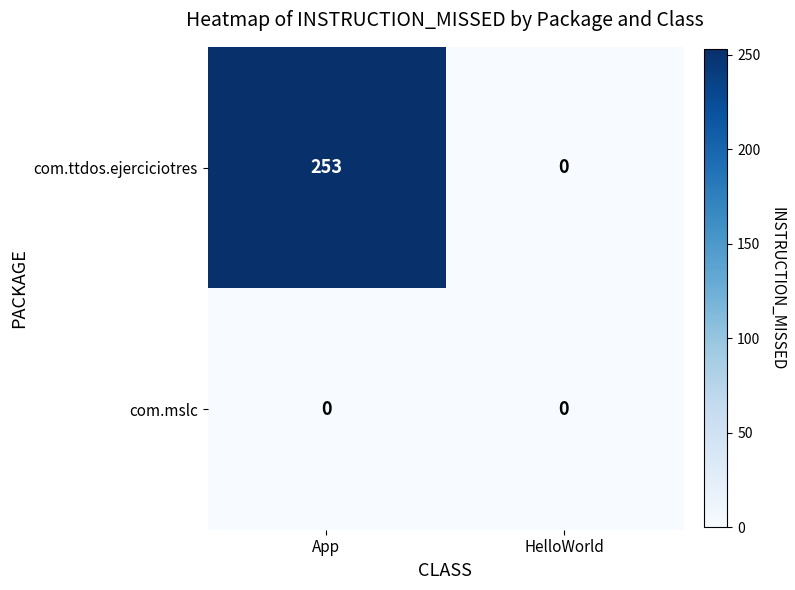

Which series has the largest total across all categories?

com.ttdos.ejerciciotres